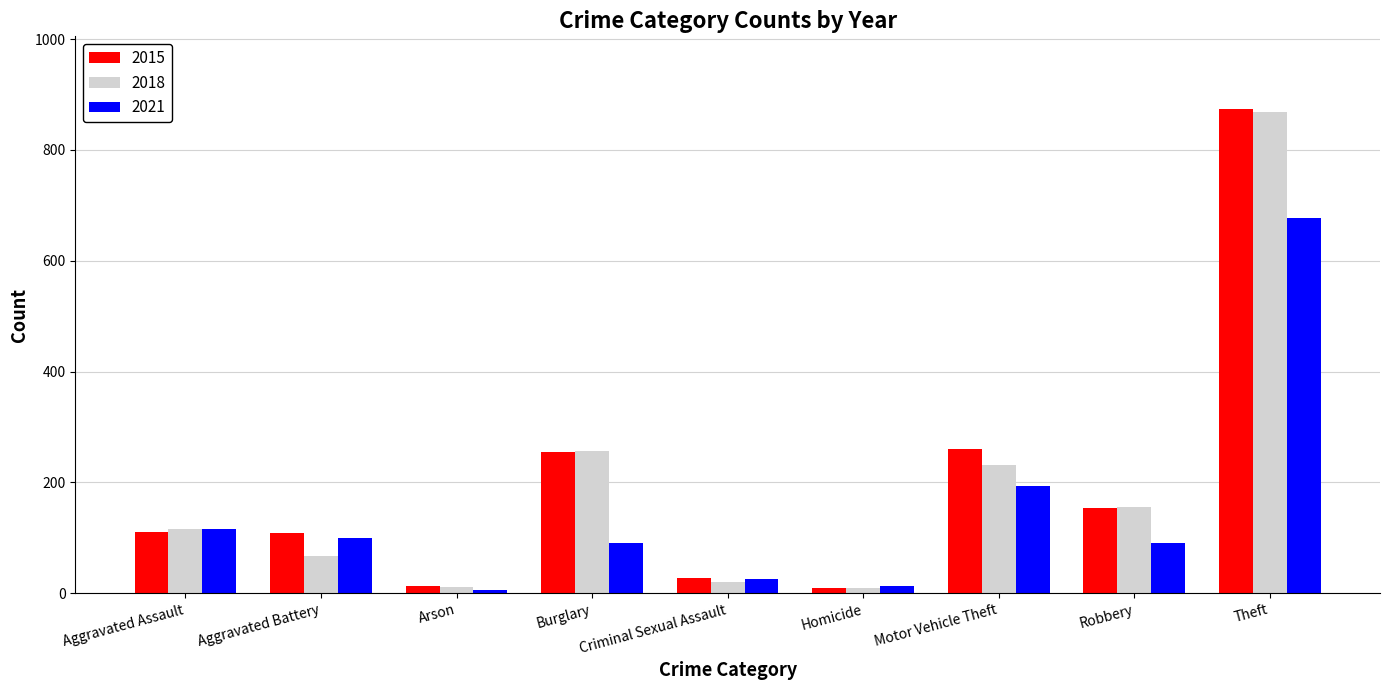

Are the bars horizontal?

No